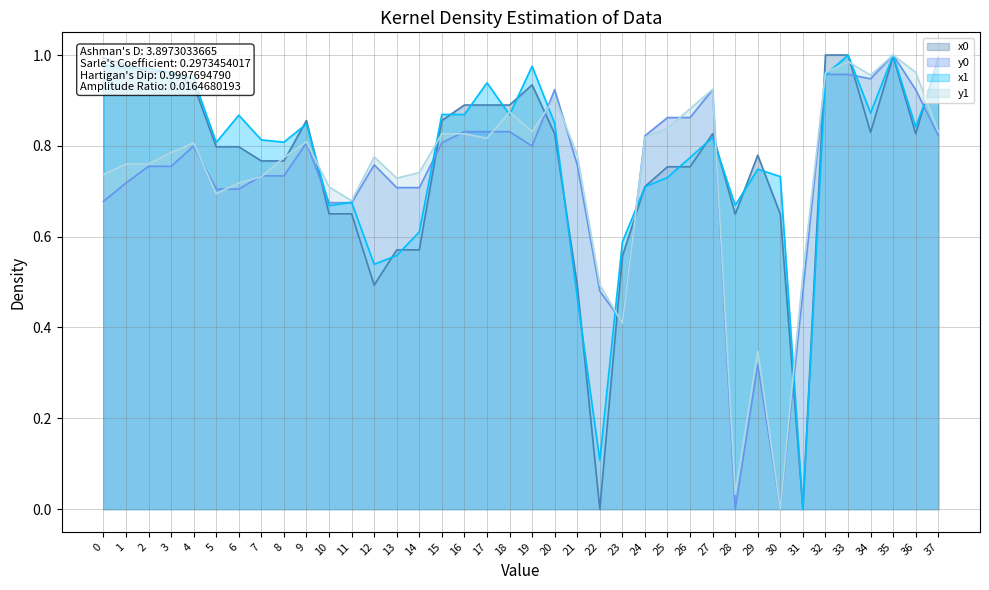

Which has a higher value, 28 or 22?

28